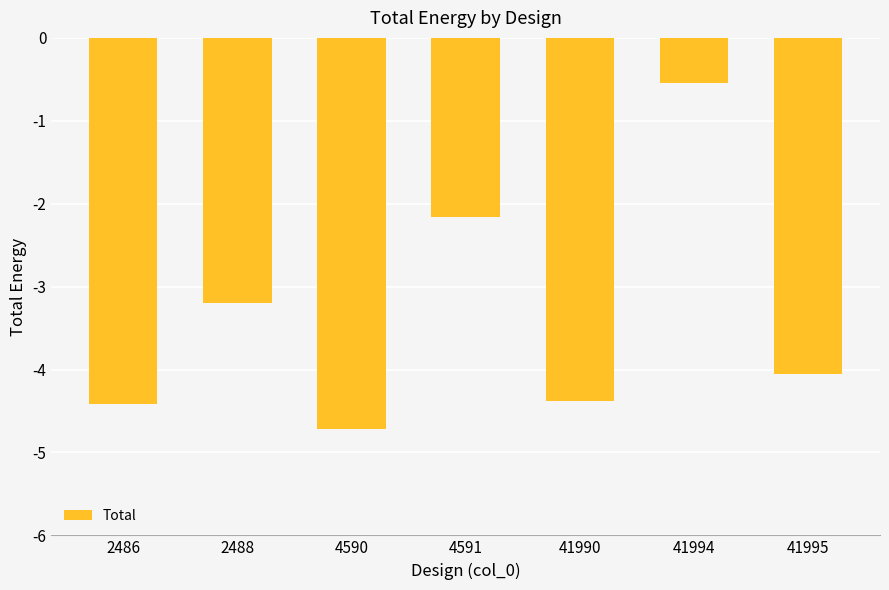

What is the approximate value at 4590?

-4.7